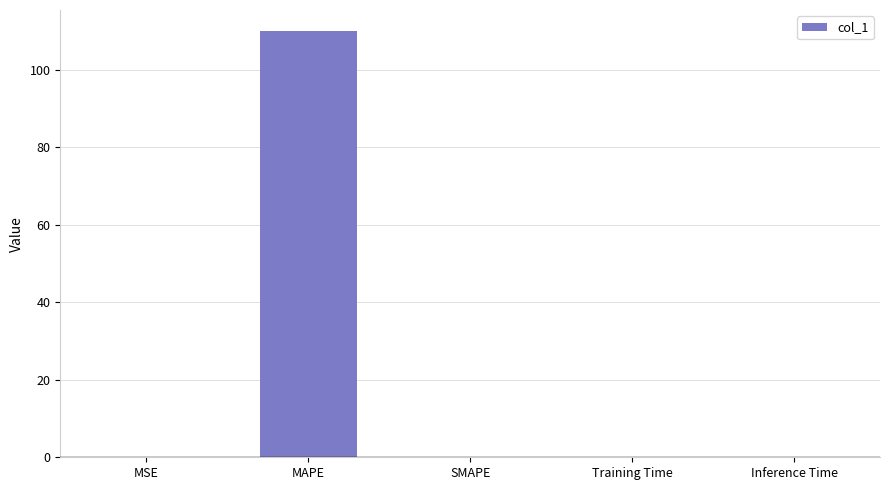

Between MAPE and MSE, which is larger?

MAPE